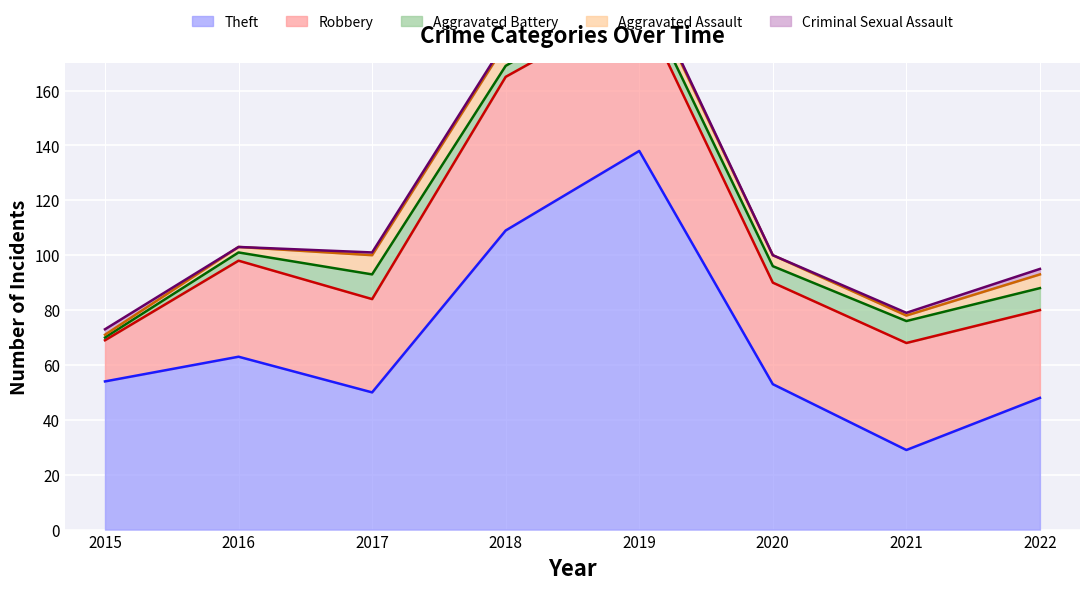

True or false: Theft and Criminal Sexual Assault cross at least once.

False